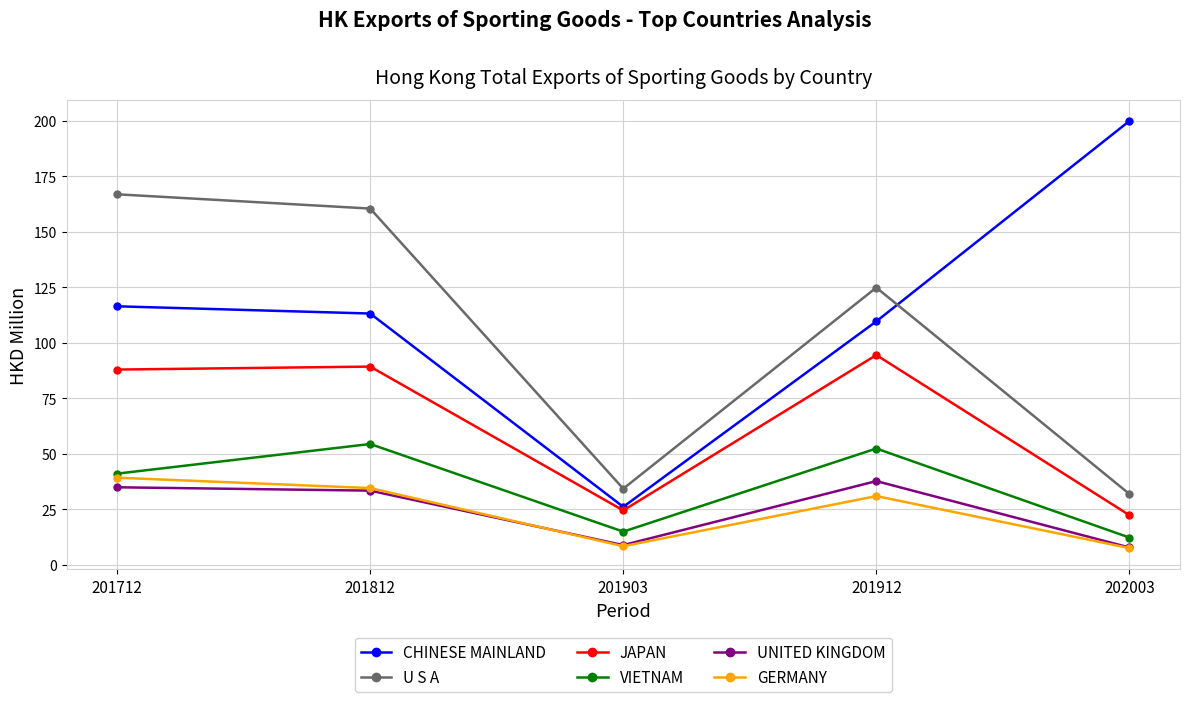

Rank the series at 201912 from highest to lowest value.

U S A, CHINESE MAINLAND, JAPAN, VIETNAM, UNITED KINGDOM, GERMANY